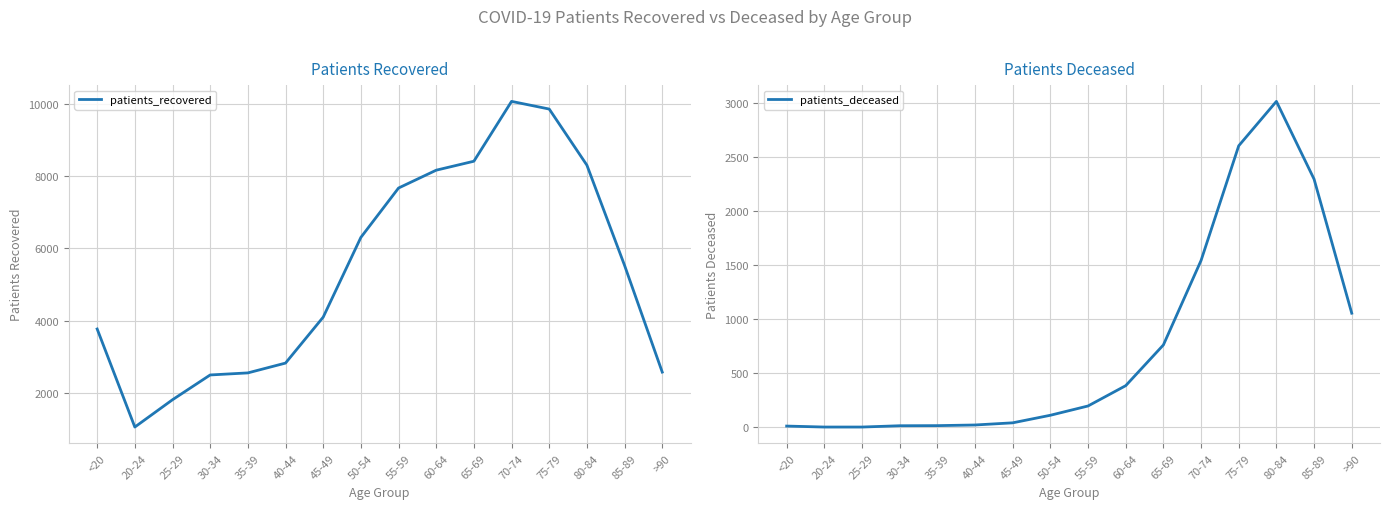

At which category is the sum across all series the highest?

75-79